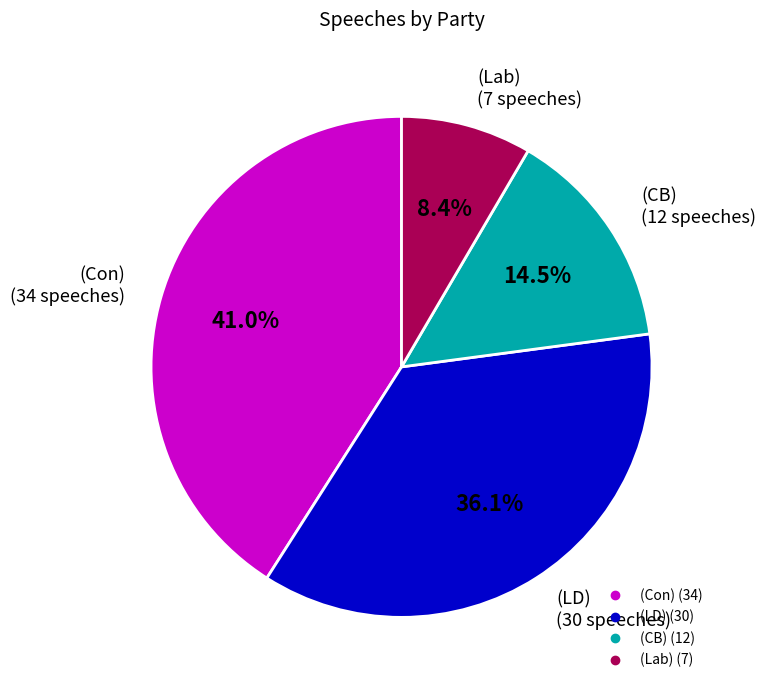

Combined, do (CB) and (Lab) account for over 50%?

No